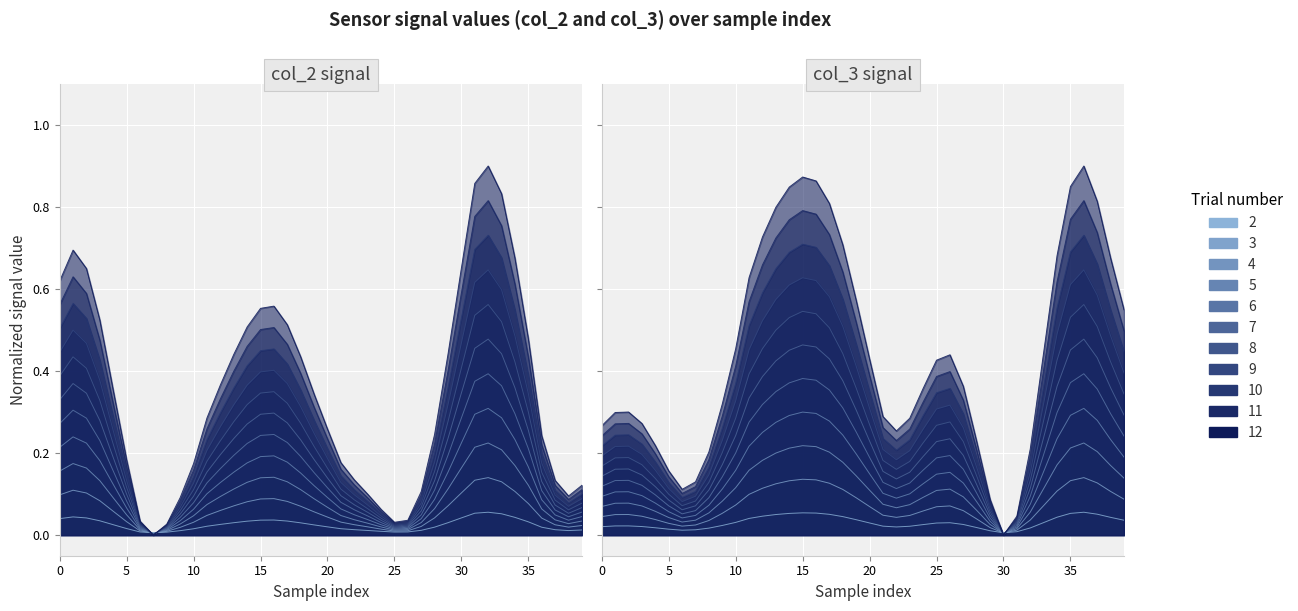

List the series in order of their peak value, lowest first.

col_2_values, col_3_values